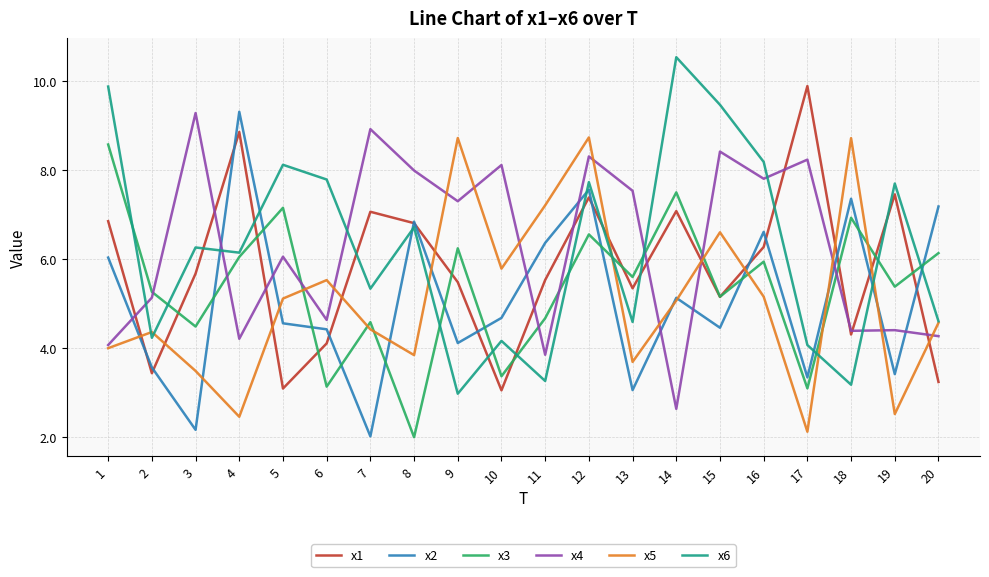

At 9, list the series in order from largest to smallest.

x5, x4, x3, x1, x2, x6